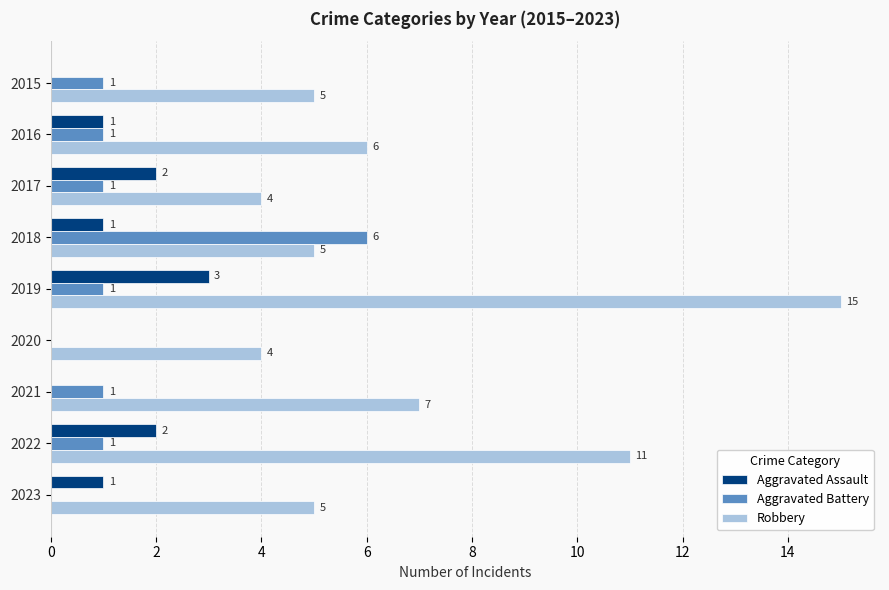

What are all the series names shown in the legend?

Aggravated Assault, Aggravated Battery, Robbery